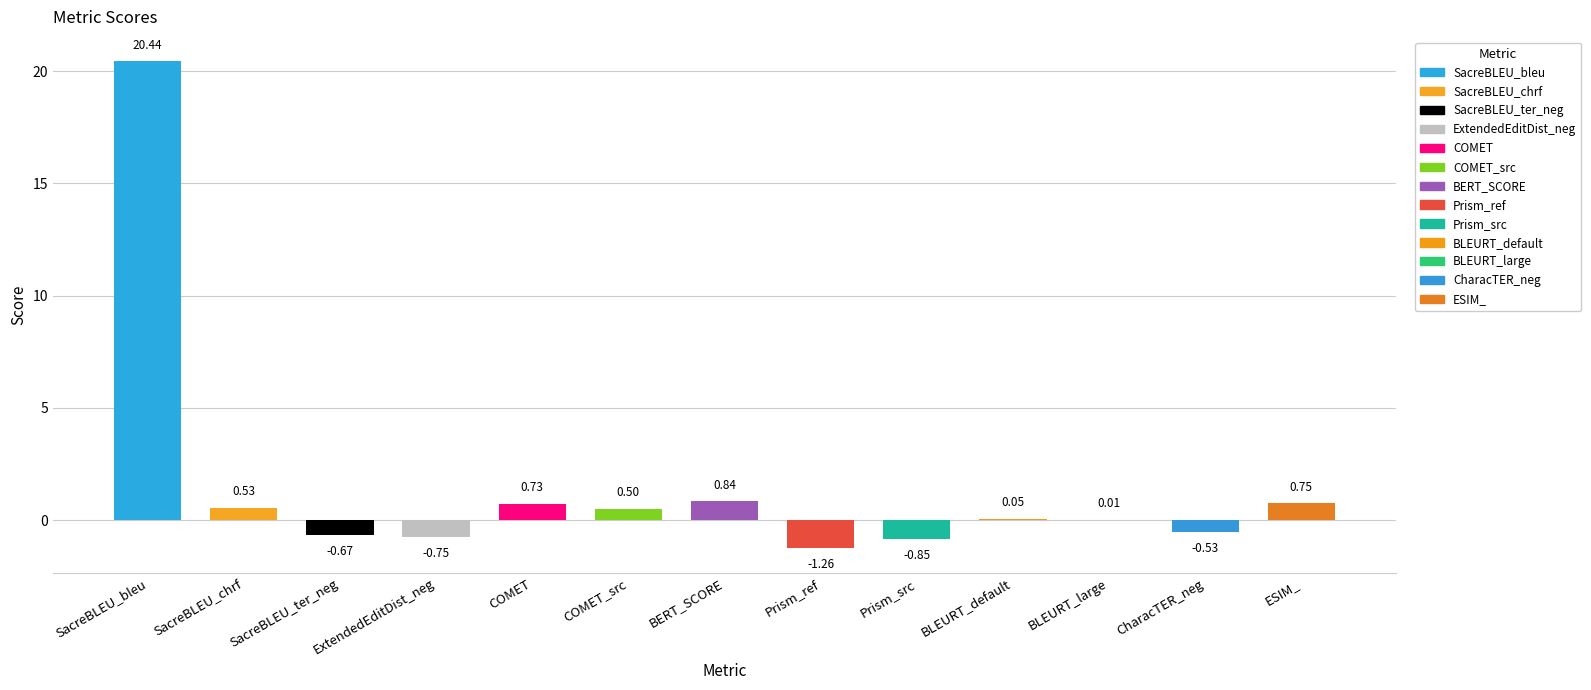

What is the minimum value shown in the chart?

-1.3